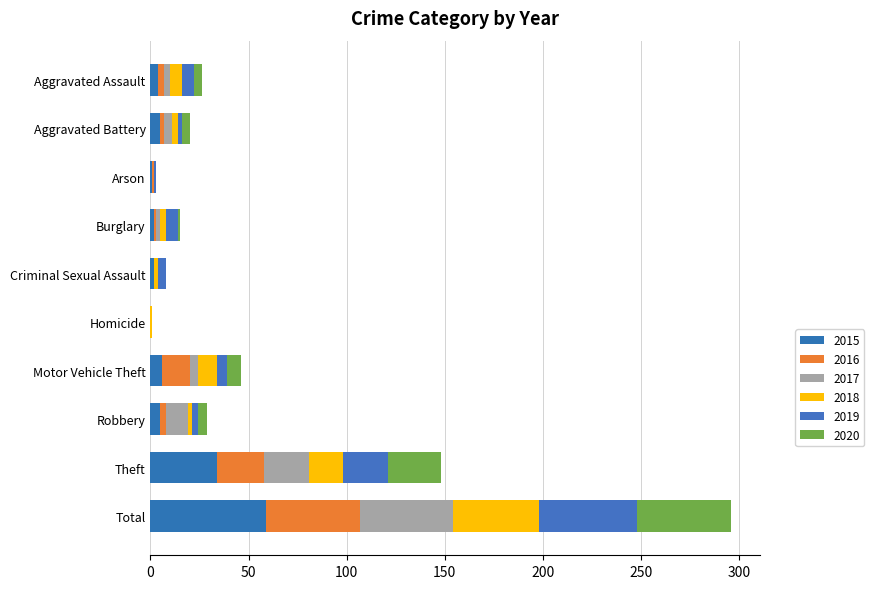

At how many categories does at least one series exceed 36?

1